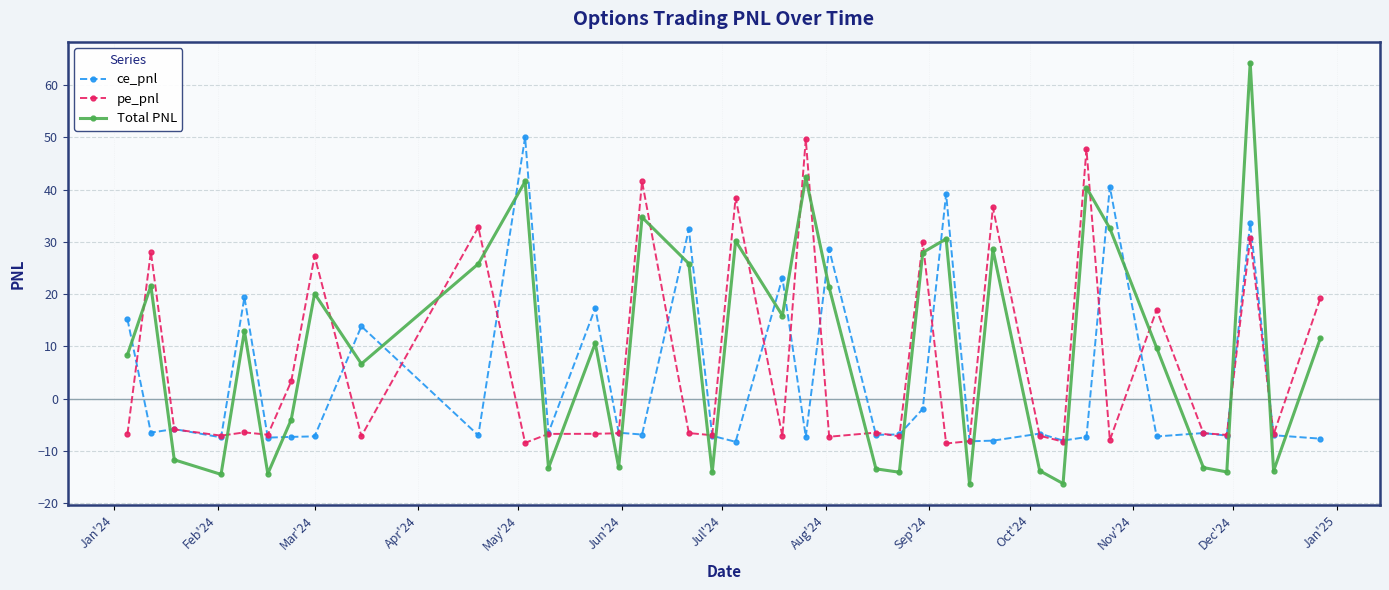

List the series in order of their overall mean, highest first.

Total PNL, pe_pnl, ce_pnl